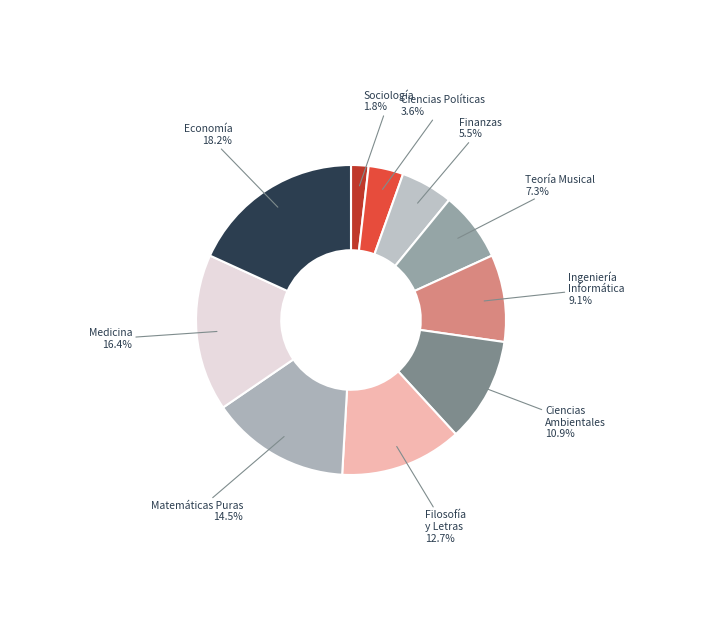

Which slice is the smallest?

Licenciatura en Sociología